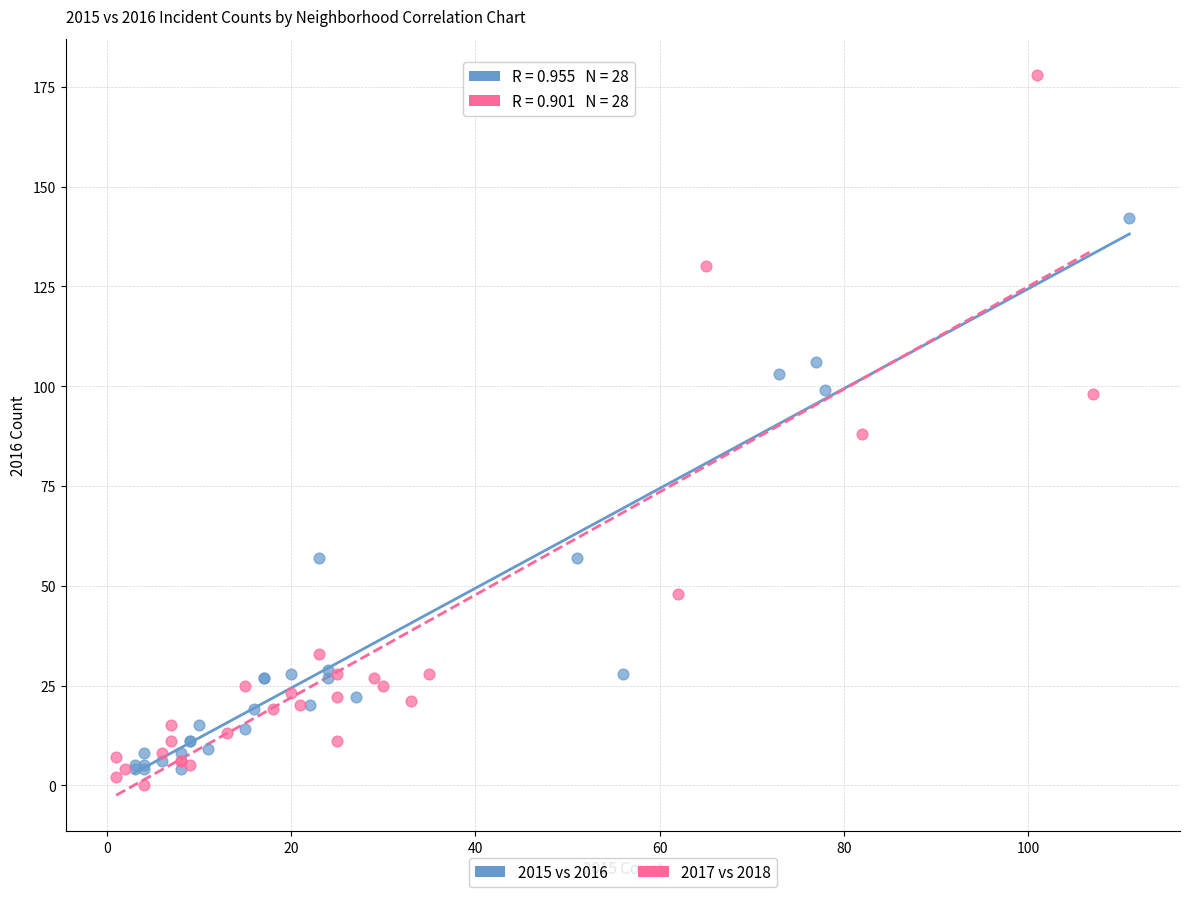

Which series contains the highest Y value?

2017 vs 2018